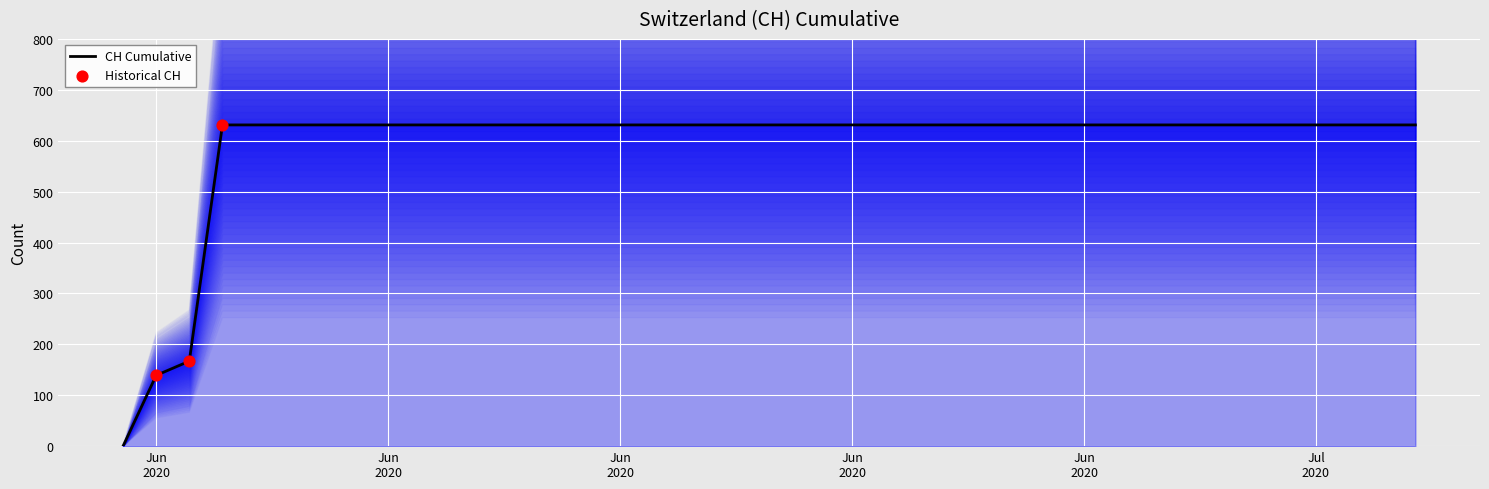

Approximately how many times larger is the value at 2020-06-07 compared to 2020-06-19?

1.0